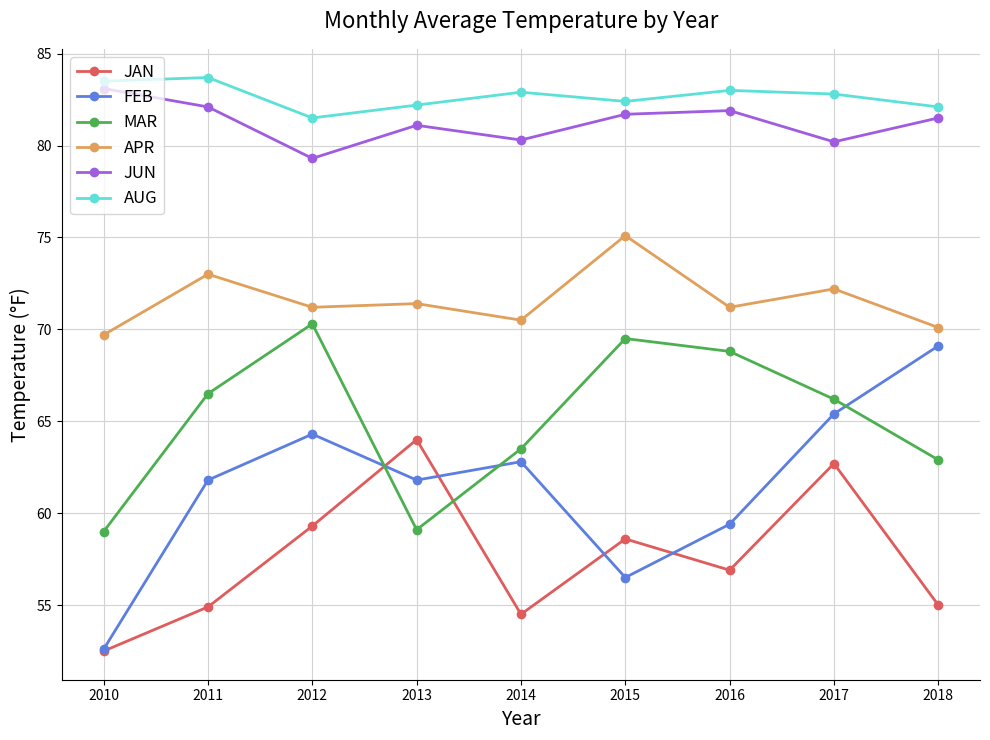

True or false: AUG and MAR cross at least once.

False